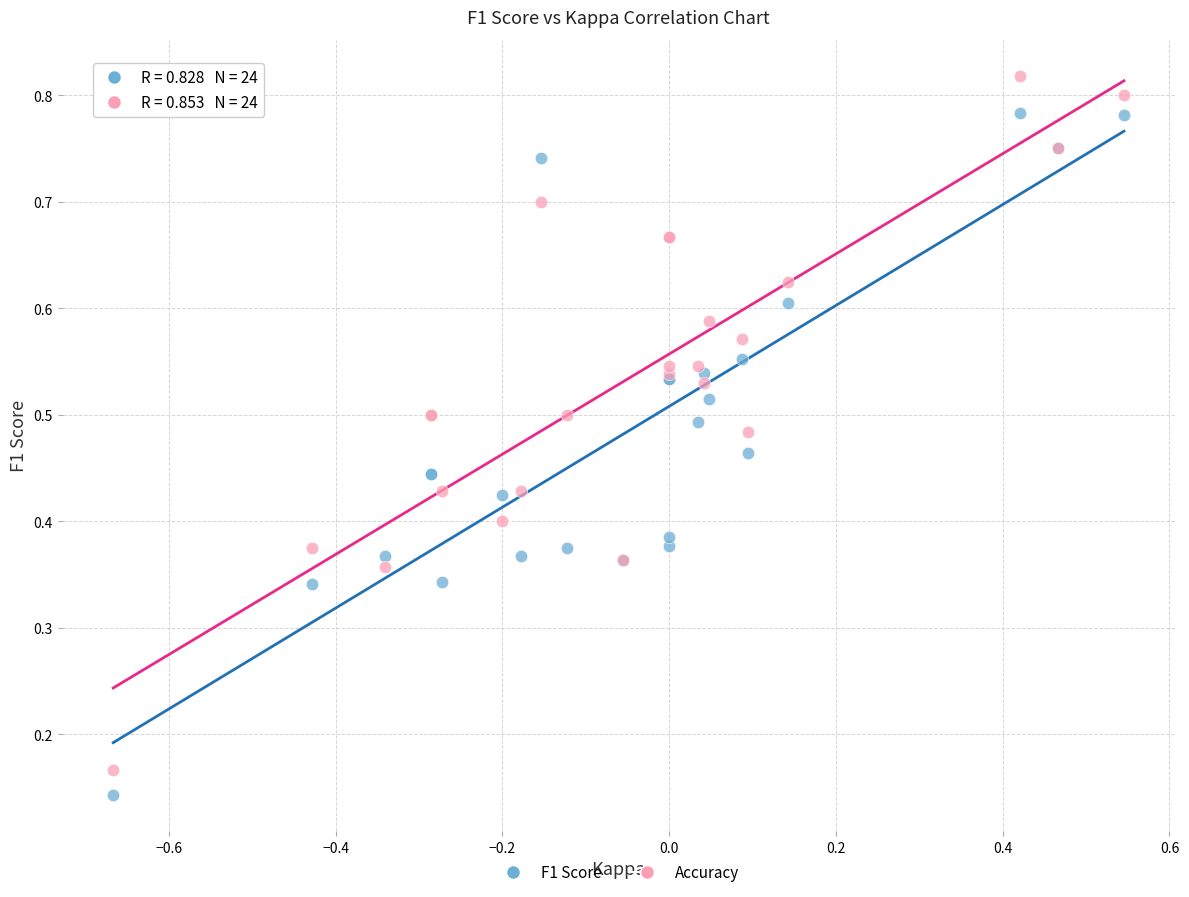

What are all the series names shown in the legend?

F1 Score, Accuracy